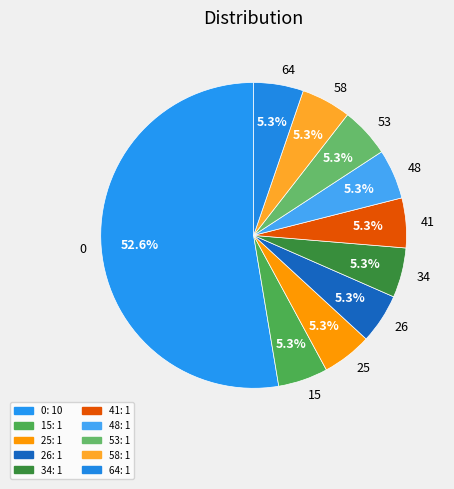

To the nearest percent, what is the combined percentage of 64 and 53?

11%